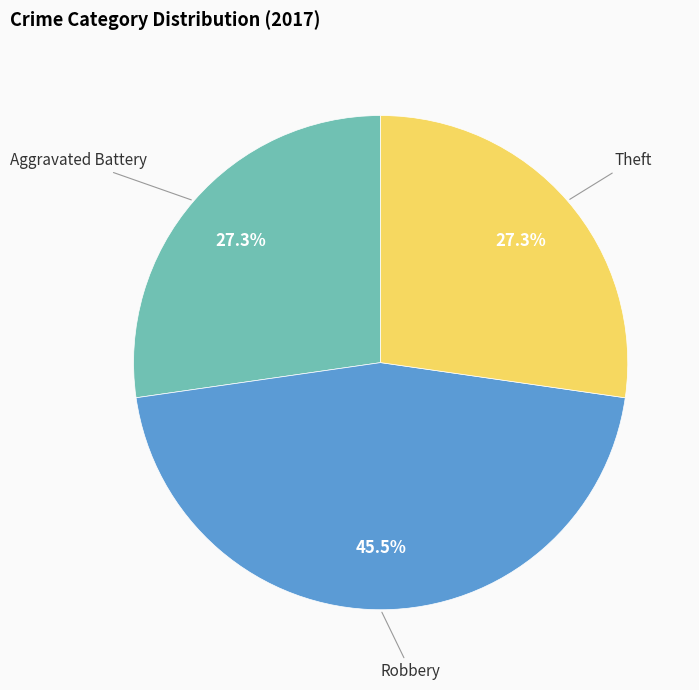

What is the largest slice in the pie chart?

Robbery